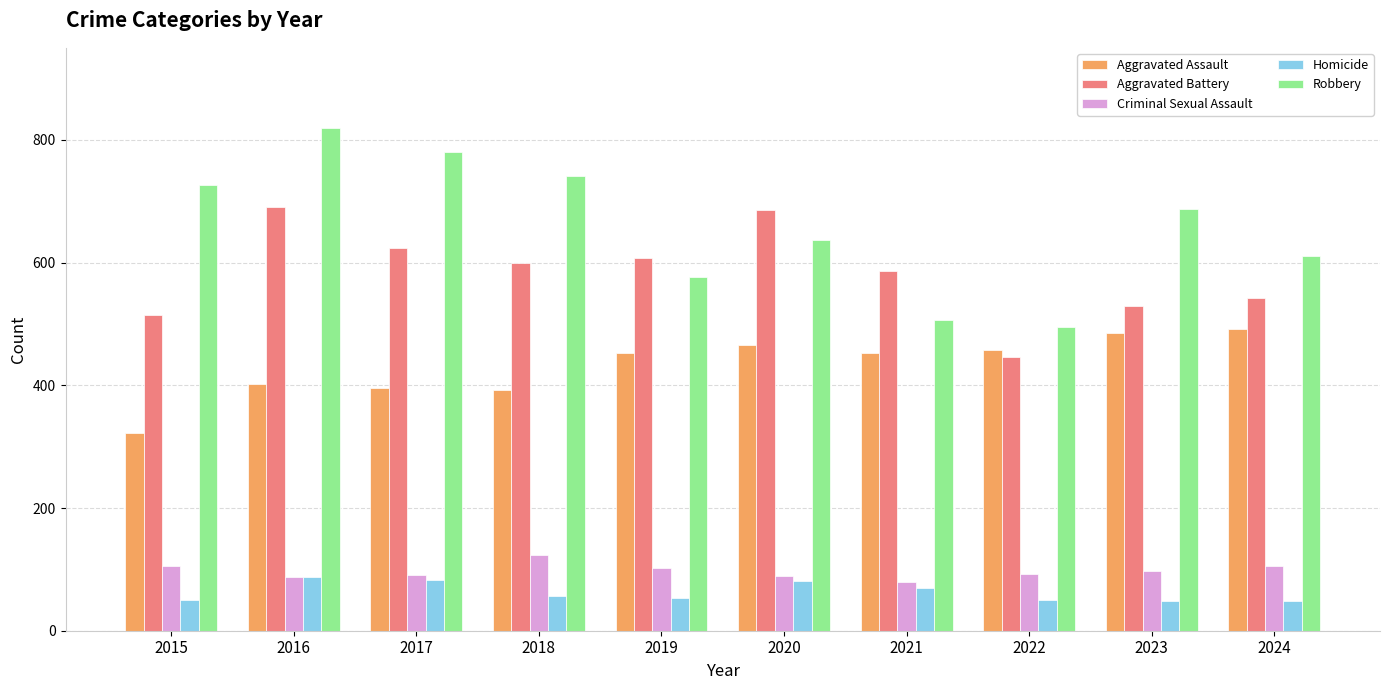

The Aggravated Battery series shows 1025 at 2019. True or false?

False